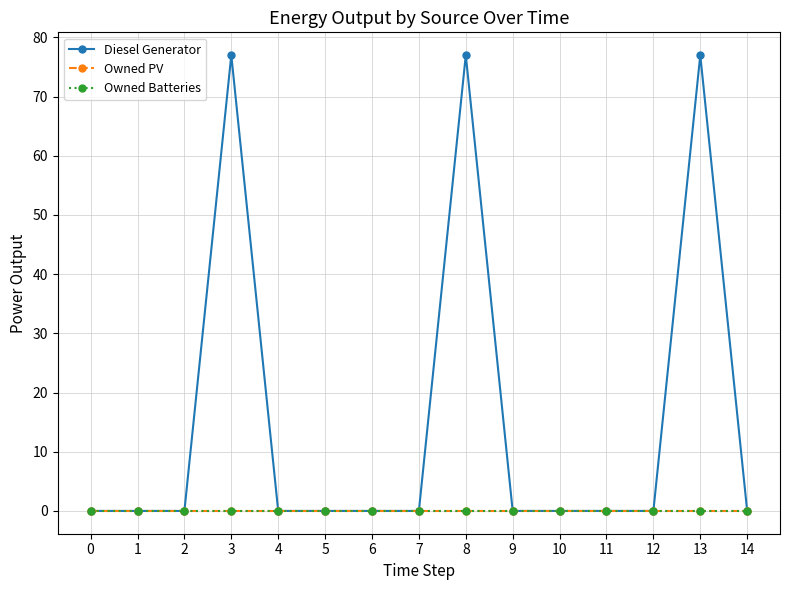

Does the chart have visible grid lines?

Yes